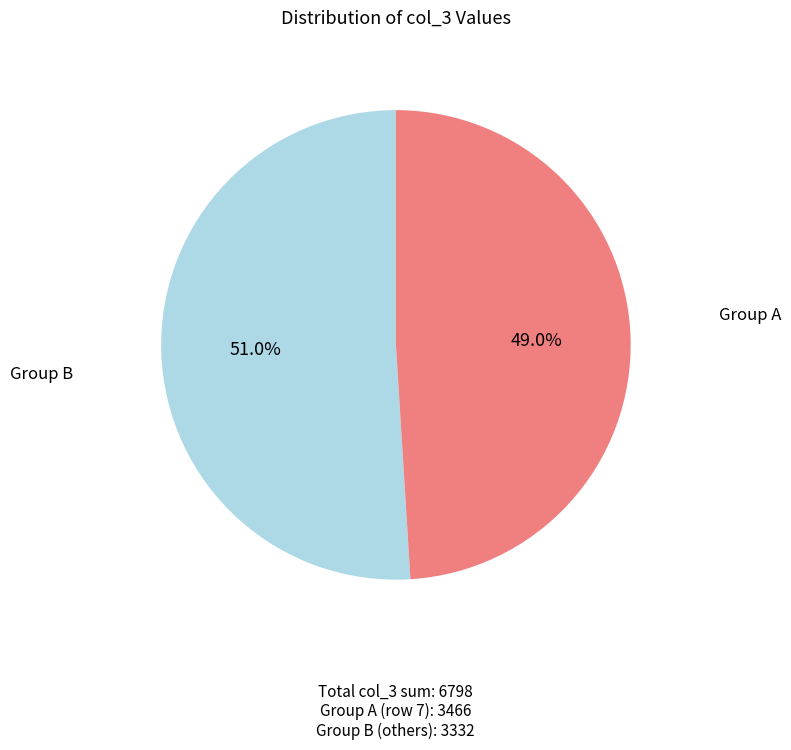

Is there a majority slice in this chart?

Yes